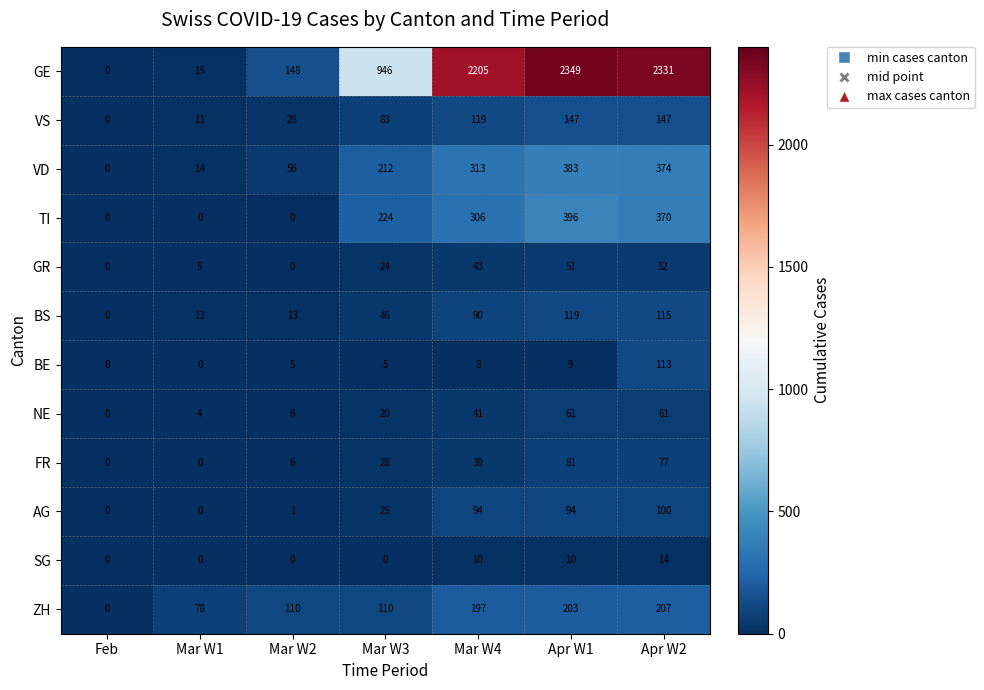

At Mar W3, list the series in order from smallest to largest.

SG, BE, NE, GR, AG, FR, BS, VS, ZH, VD, TI, GE